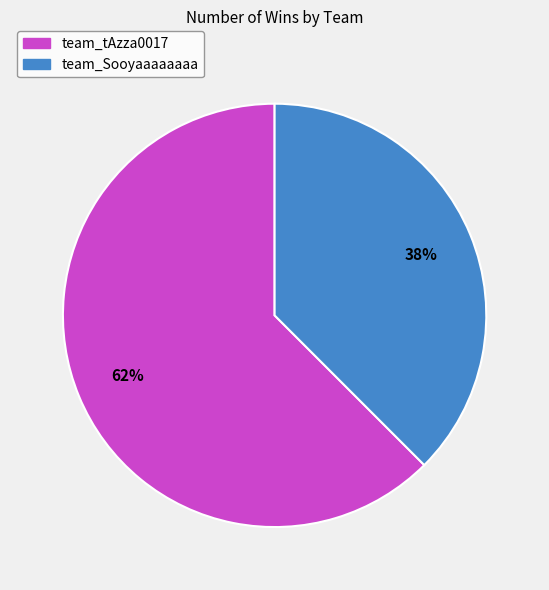

How many slices are in this pie chart?

2